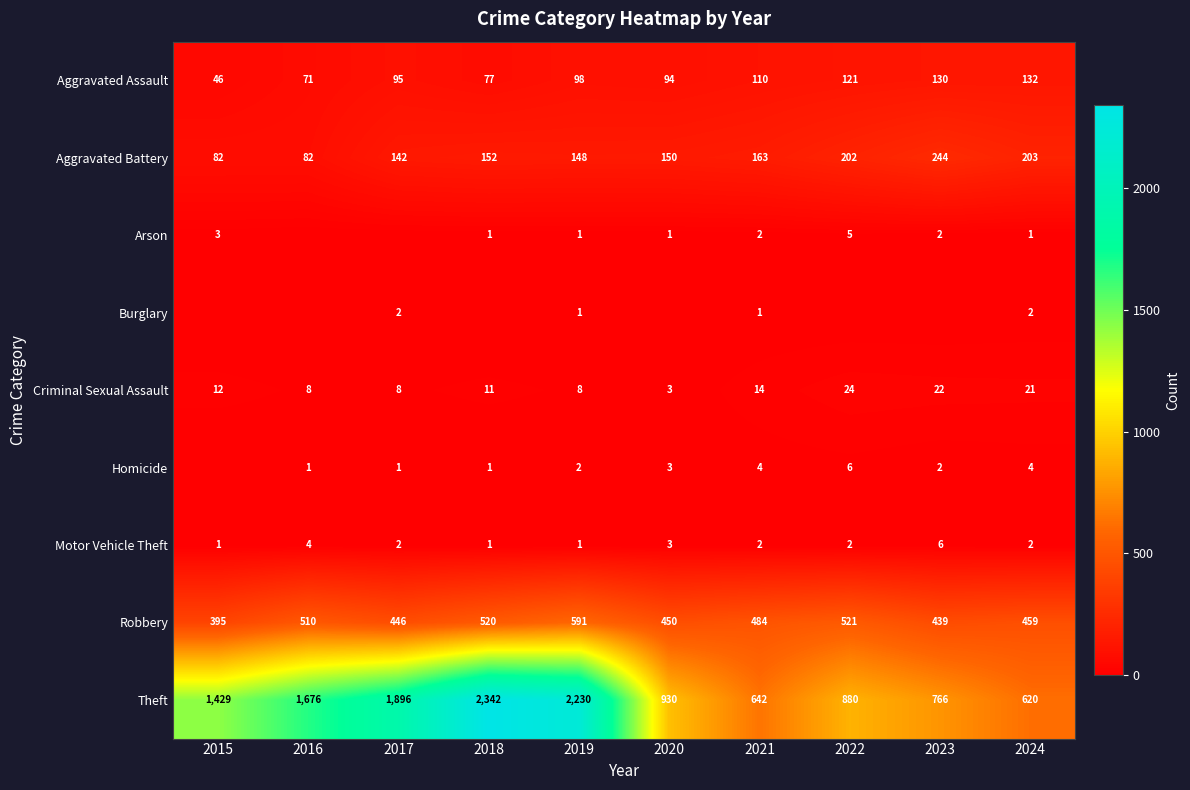

Is it true that Aggravated Assault equals 74 at 2023?

False